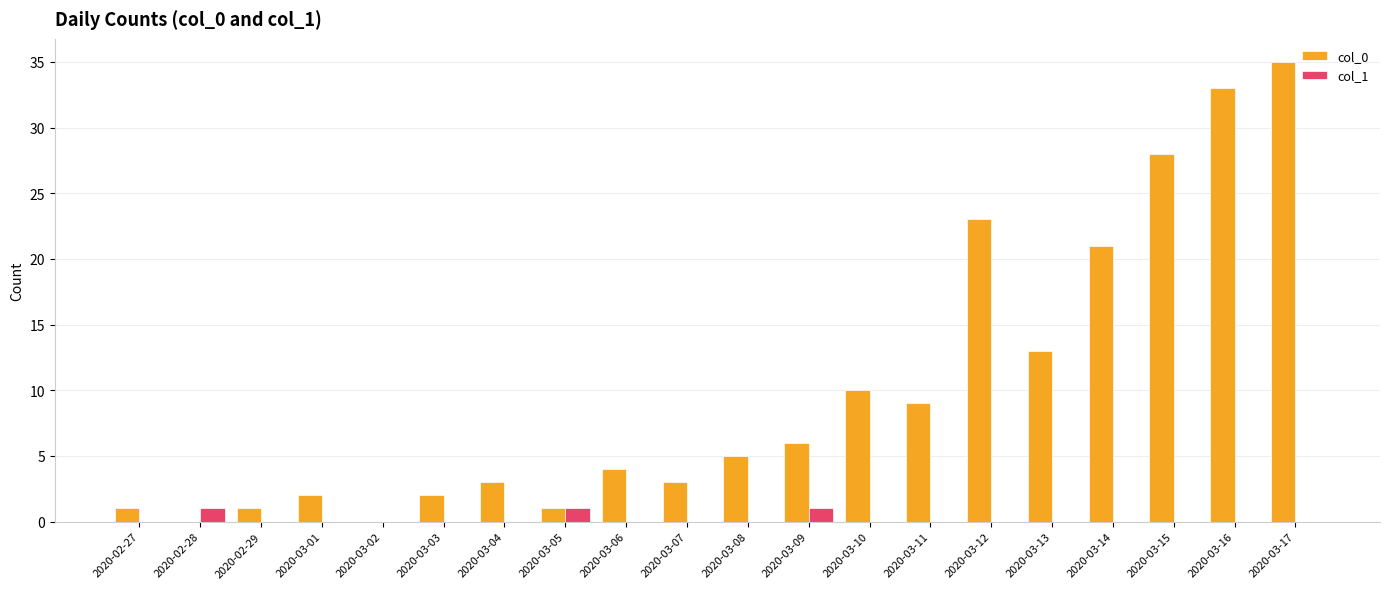

How many data points does each series have?

20